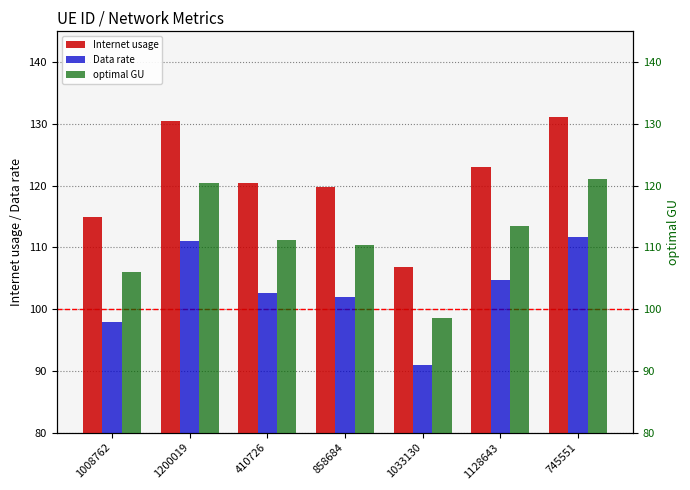

Reading left to right, transcribe all the data shown in this chart.

Internet usage: 115.0	130.5	120.5	119.7	106.8	123.0	131.2
Data rate: 97.9	111.1	102.6	101.9	90.9	104.7	111.7
optimal GU: 106.1	120.4	111.2	110.5	98.5	113.5	121.0